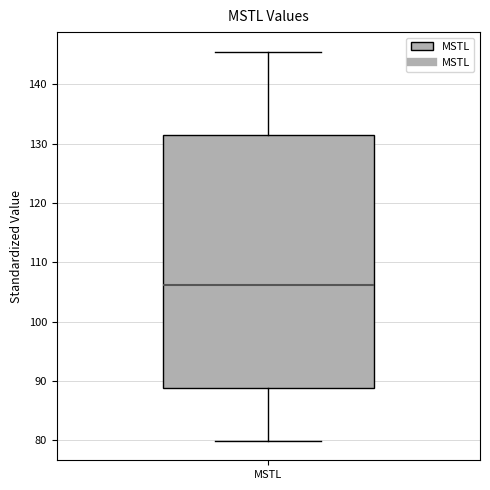

Read this box plot against the y-axis: the position of the median line, the range covered by the box, and the ends of both whiskers. The values are not printed on the chart, so give them approximately, as read against the axis.

median 106, box 89 to 131, whiskers 80 to 146